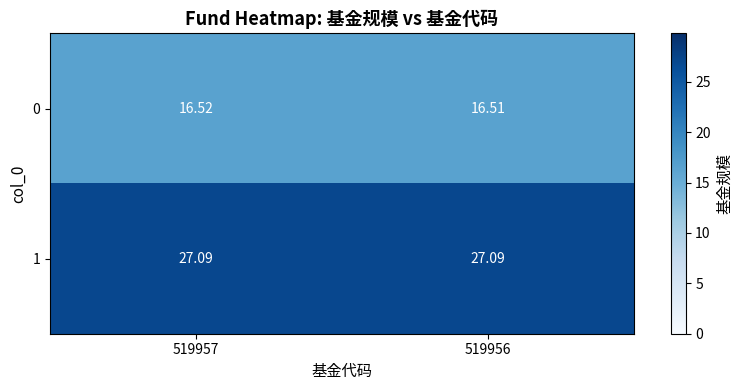

Reading left to right, extract all data points from this chart.

0: 519957=16.5	519956=16.5
1: 519957=27.1	519956=27.1